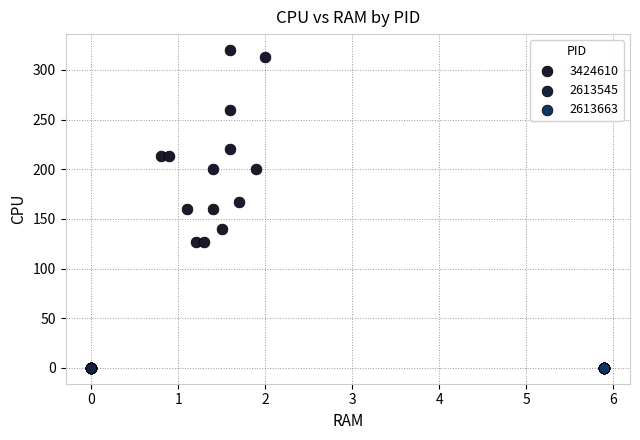

Which series contains the highest Y value?

3424610